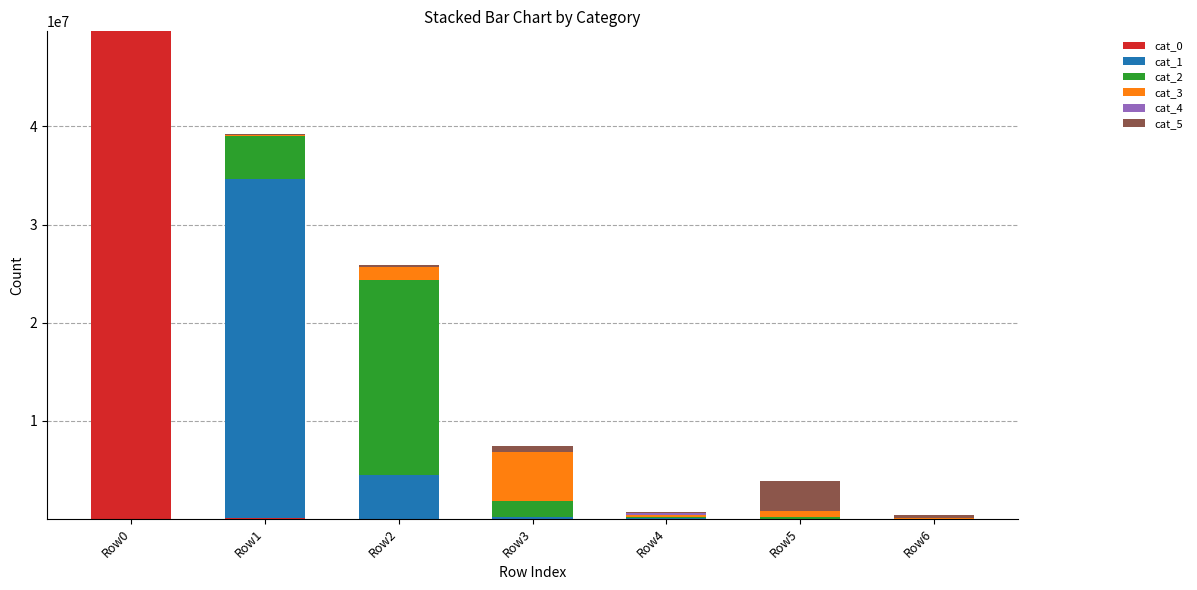

At which category is the sum across all series the highest?

Row0